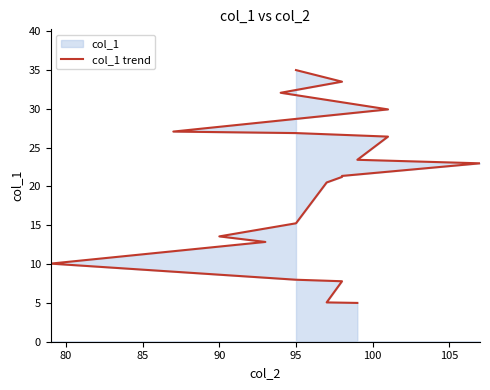

What is the label of the 5th point from the left?

95